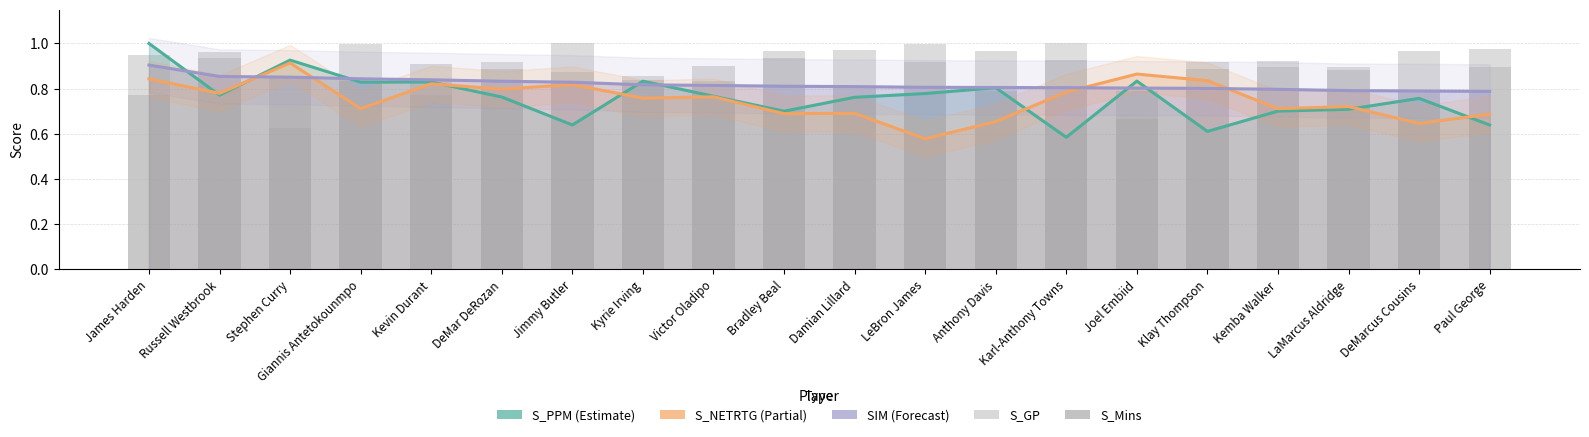

Rank the series at Kyrie Irving from highest to lowest value.

S_GP, S_Mins, S_PPM, SIM, S_NETRTG